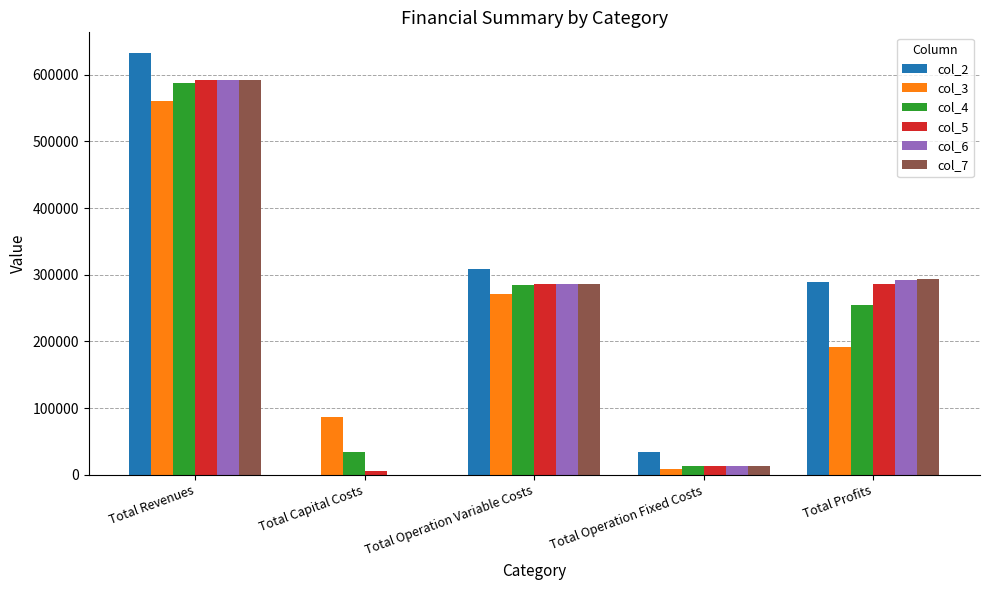

What is the highest value of the col_5 series?

592386.9